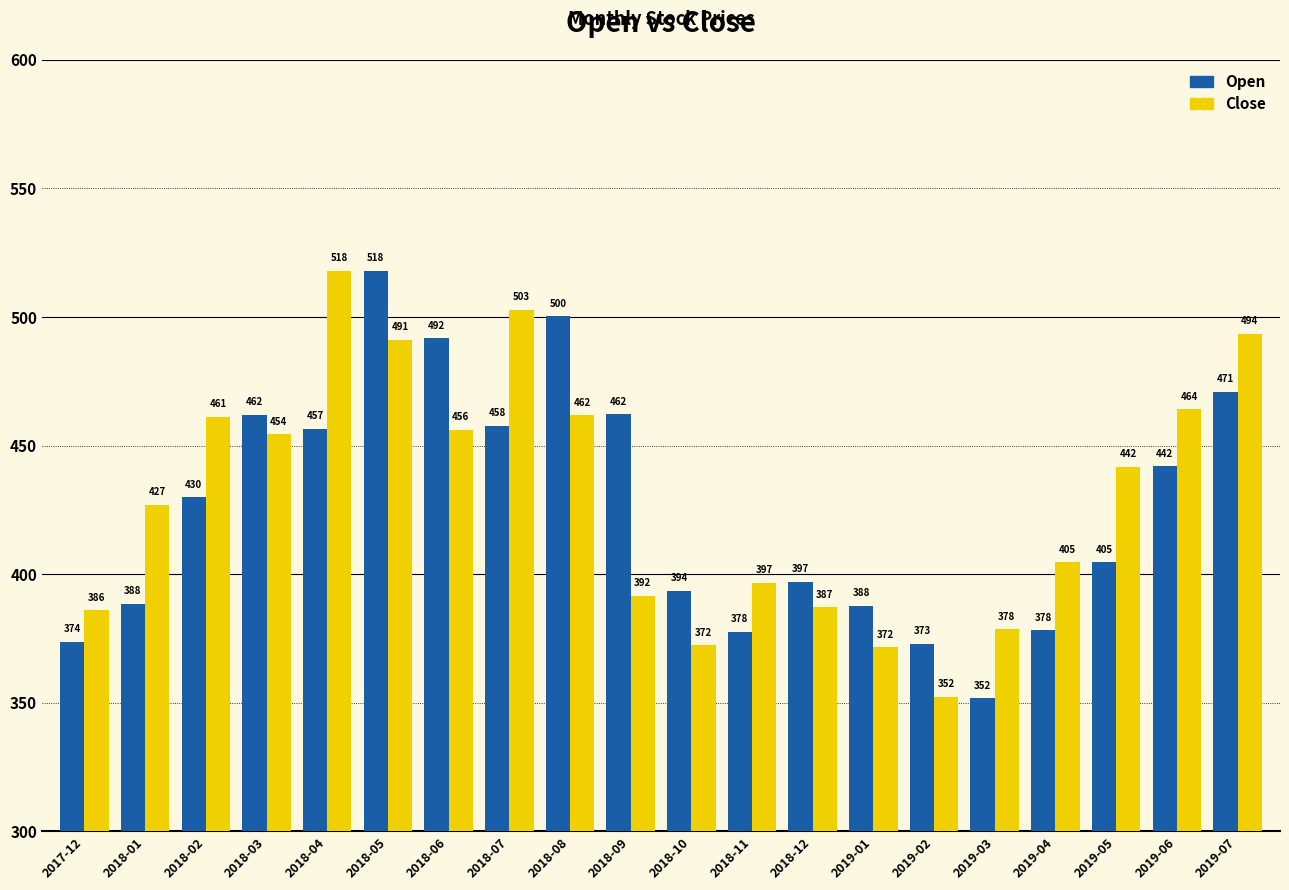

Which series has the largest total across all categories?

Close